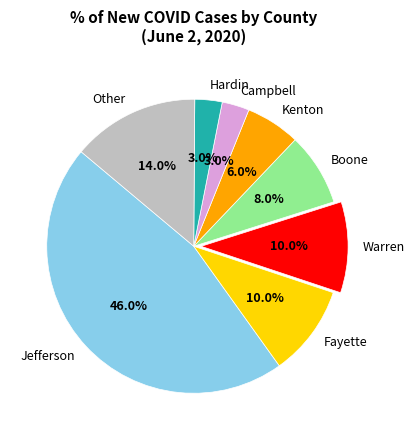

True or false: Kenton accounts for 1% of the total.

False